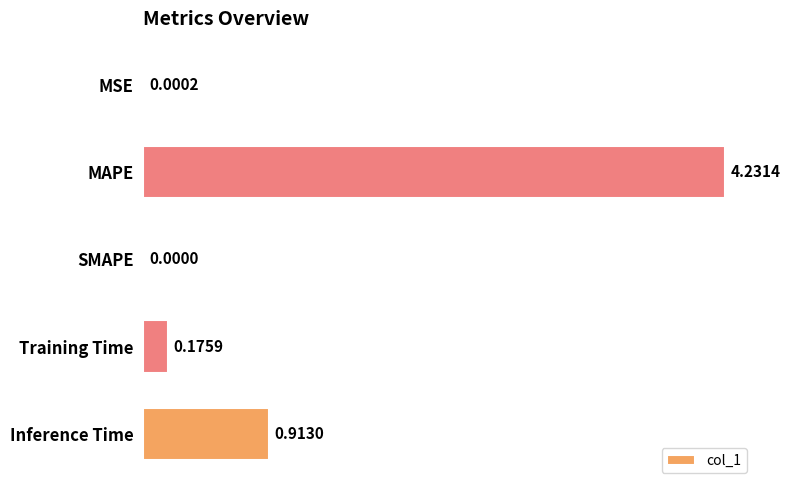

What is the sum of the values at Training Time and Inference Time?

1.1